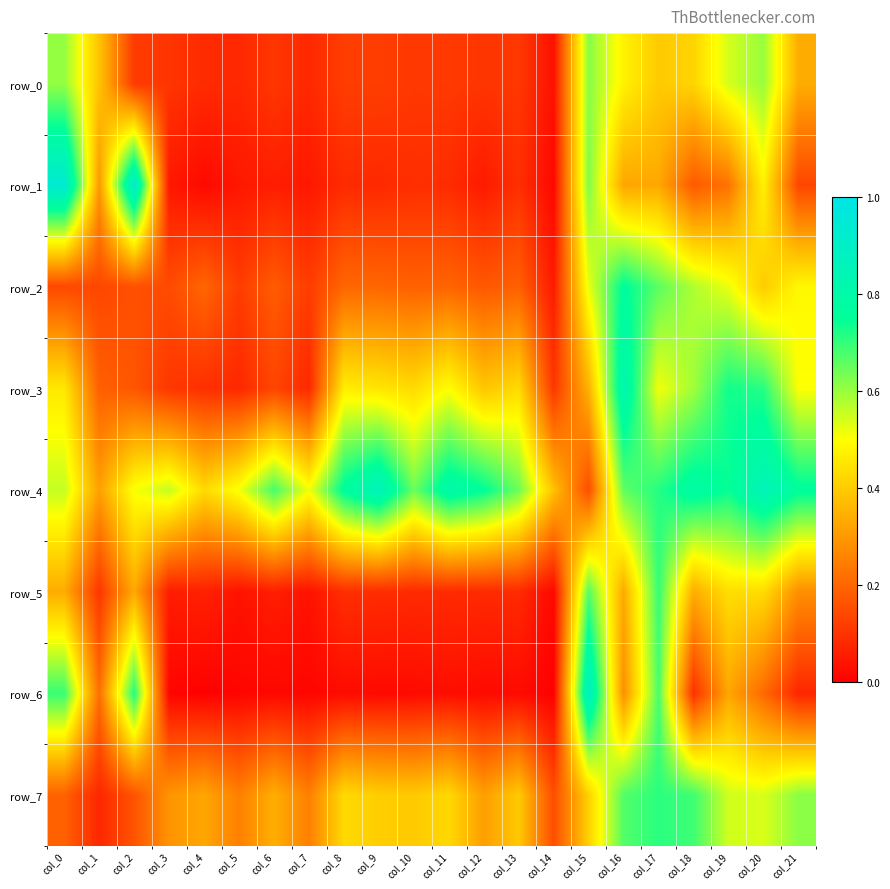

What value does the row_7 series have at col_18?

0.7